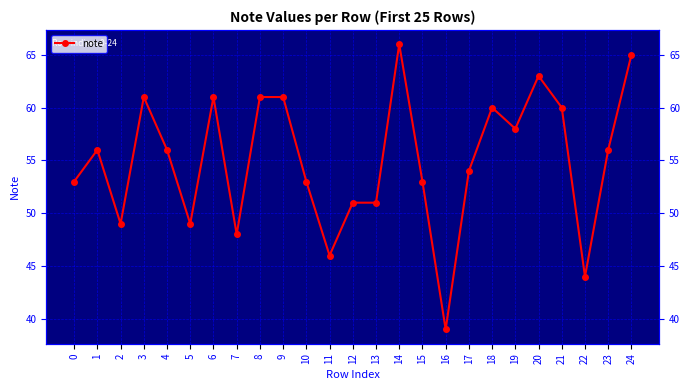

Rank the categories by value from lowest to highest.

16, 22, 11, 7, 2, 5, 12, 13, 0, 10, 15, 17, 1, 4, 23, 19, 18, 21, 3, 6, 8, 9, 20, 24, 14